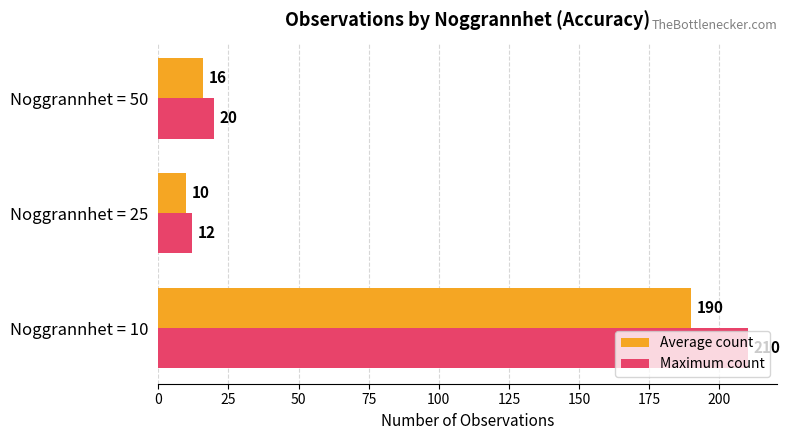

What is the sum of all Maximum count values?

242